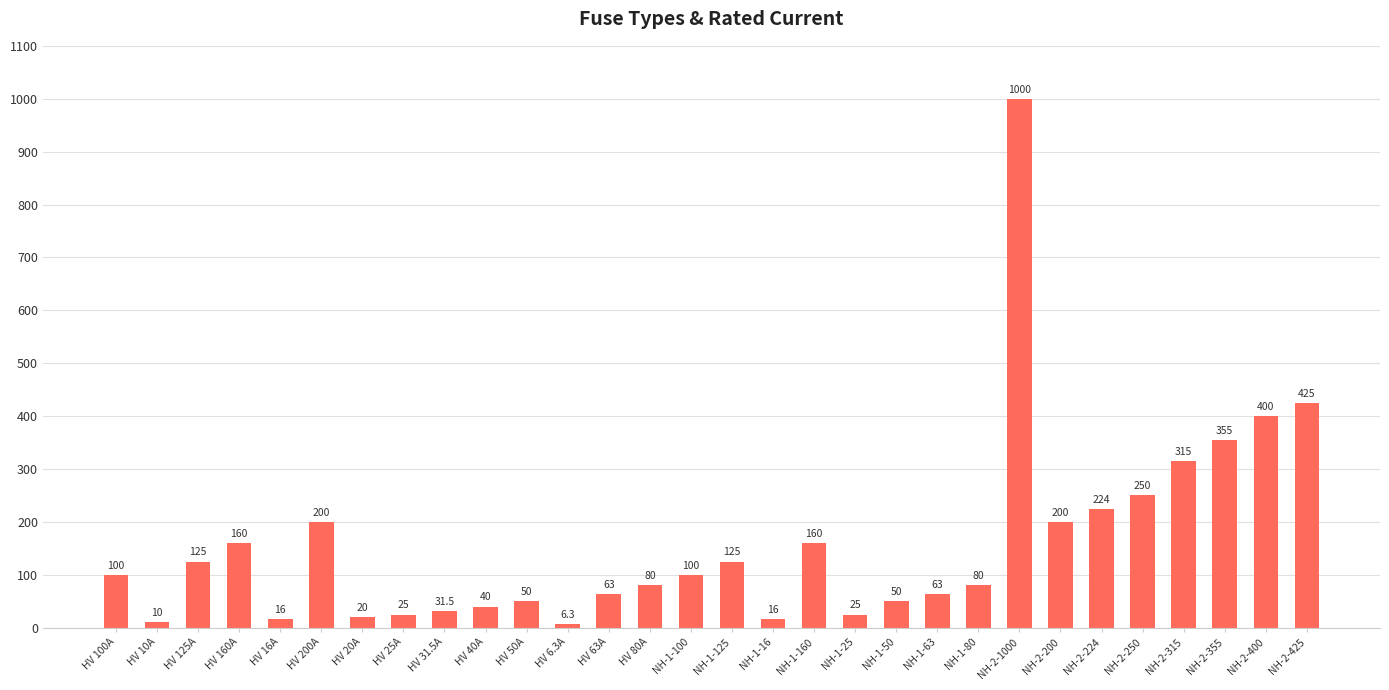

Which label corresponds to the largest value in the chart?

NH-2-1000